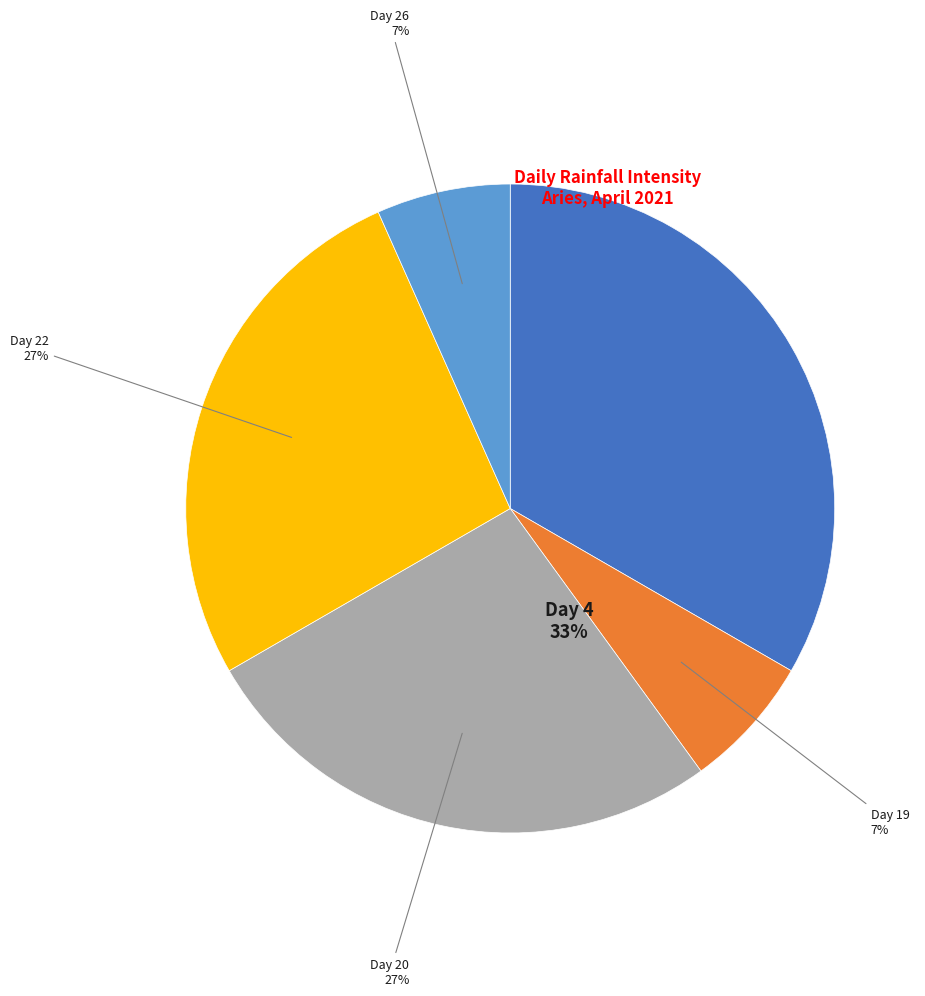

To the nearest percent, what is the average slice percentage?

20%